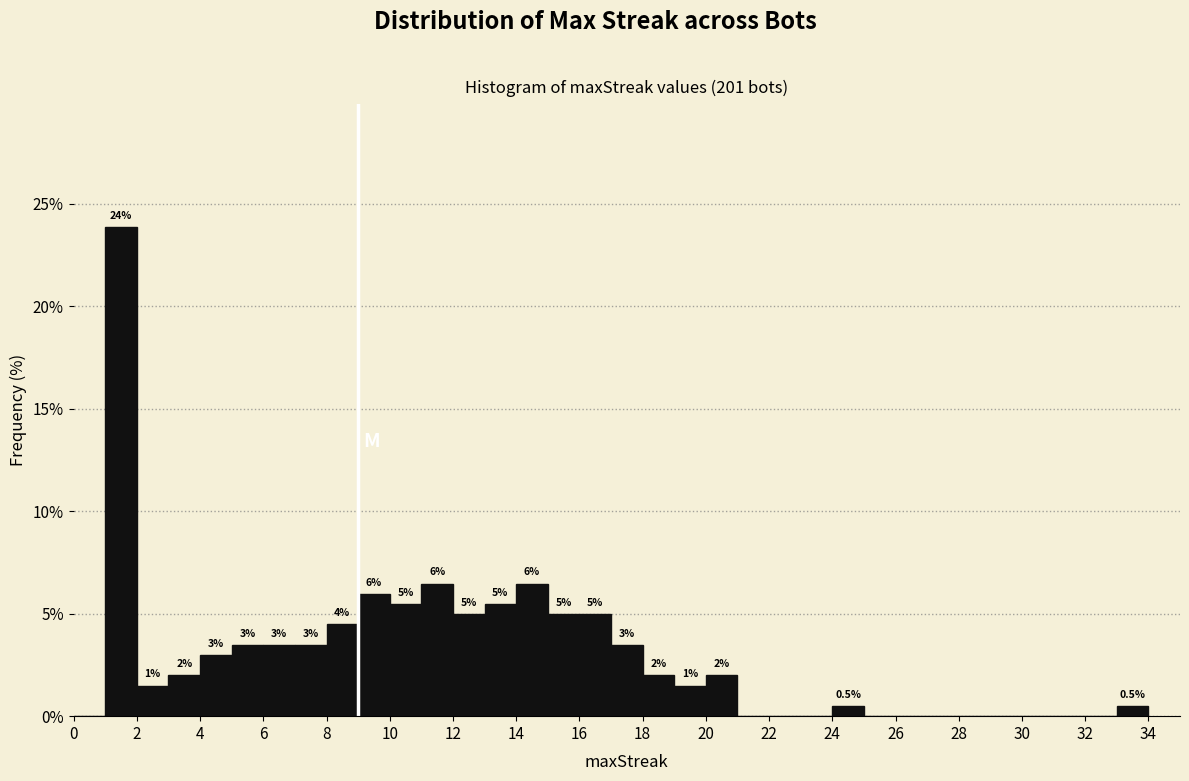

Over which range of the x-axis is the bar tallest?

1 to 2